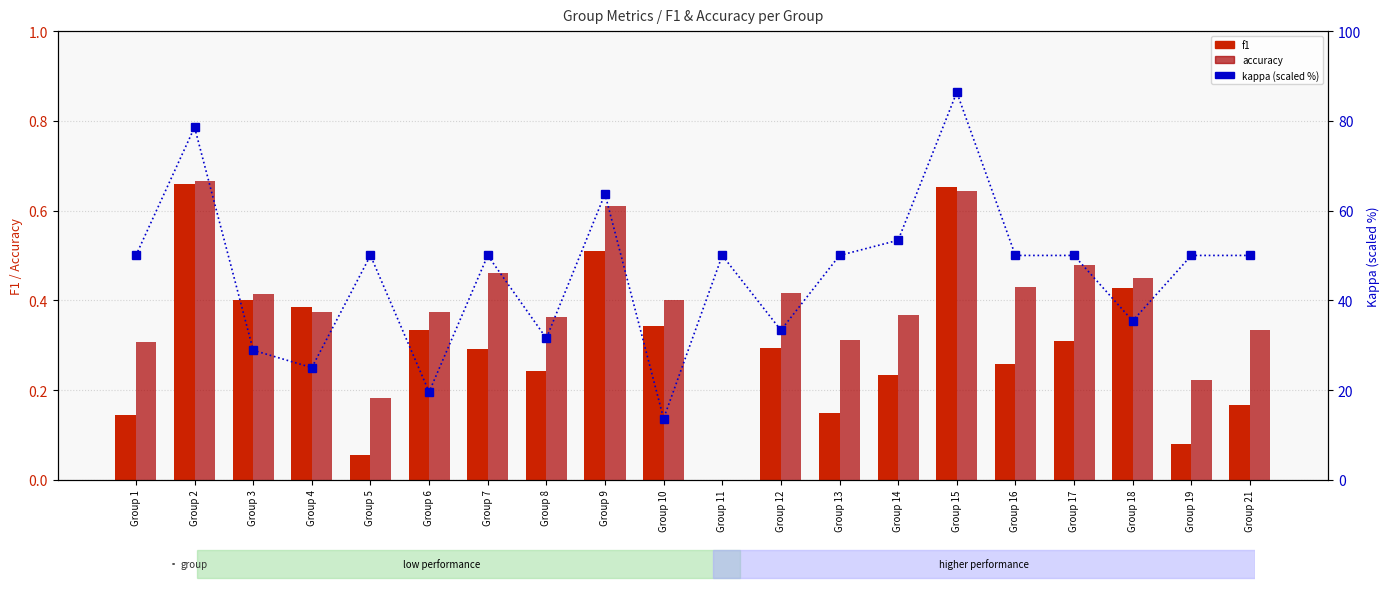

What is the difference between the highest and lowest values at Group 21?

49.8